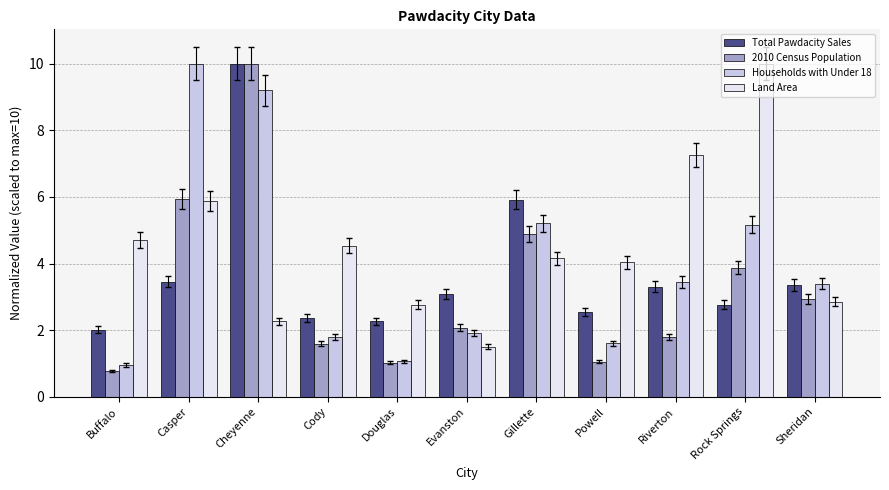

Which series has the largest range (max minus min)?

2010 Census Population